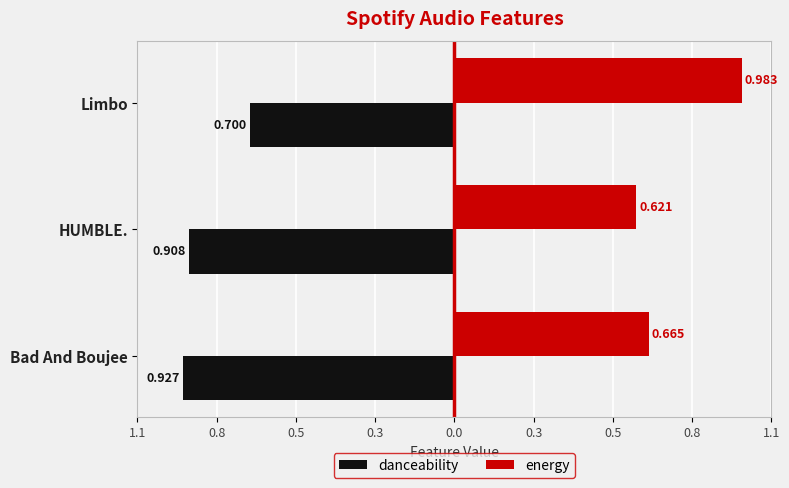

What are all the series names shown in the legend?

danceability, energy